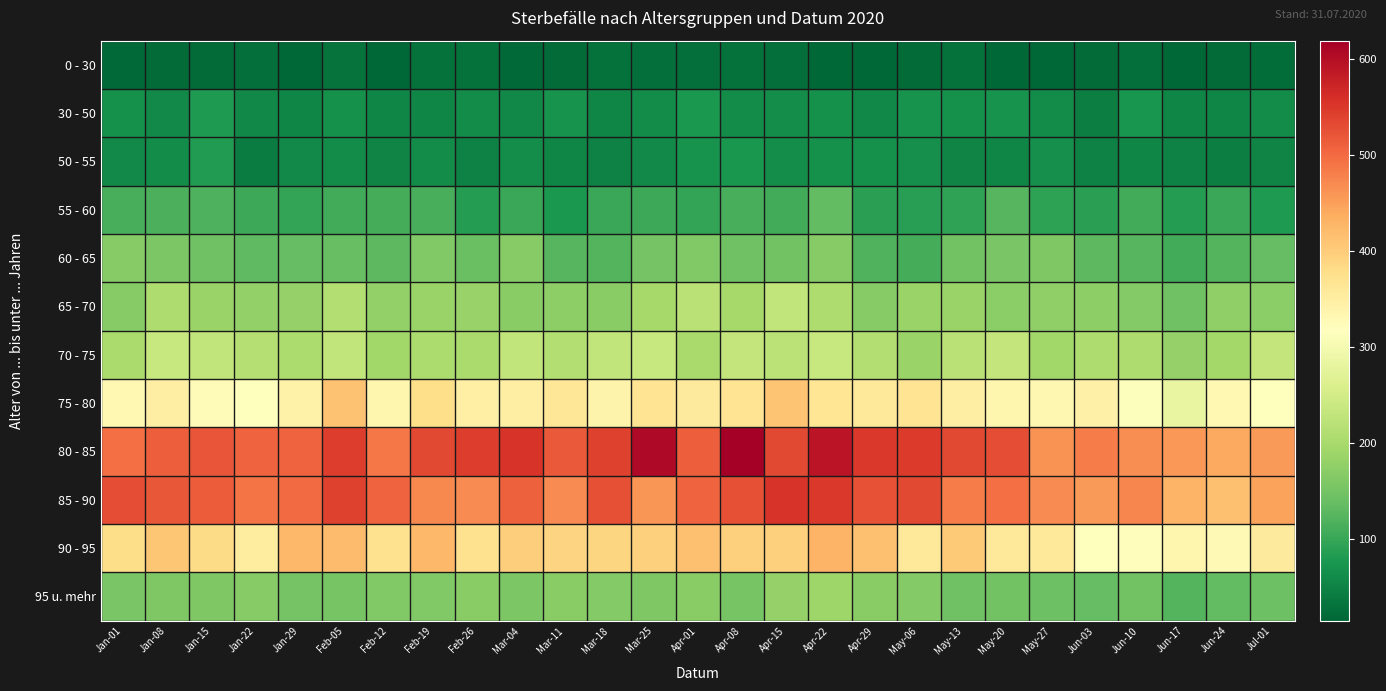

Which series has the widest spread of values?

80 - 85